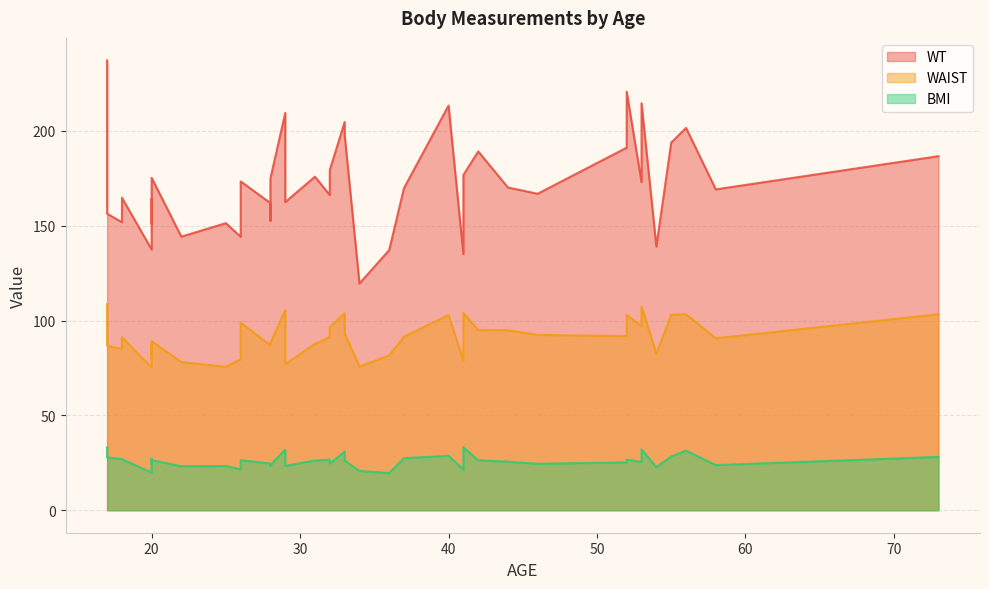

How many interior local valleys does the WAIST series have?

12